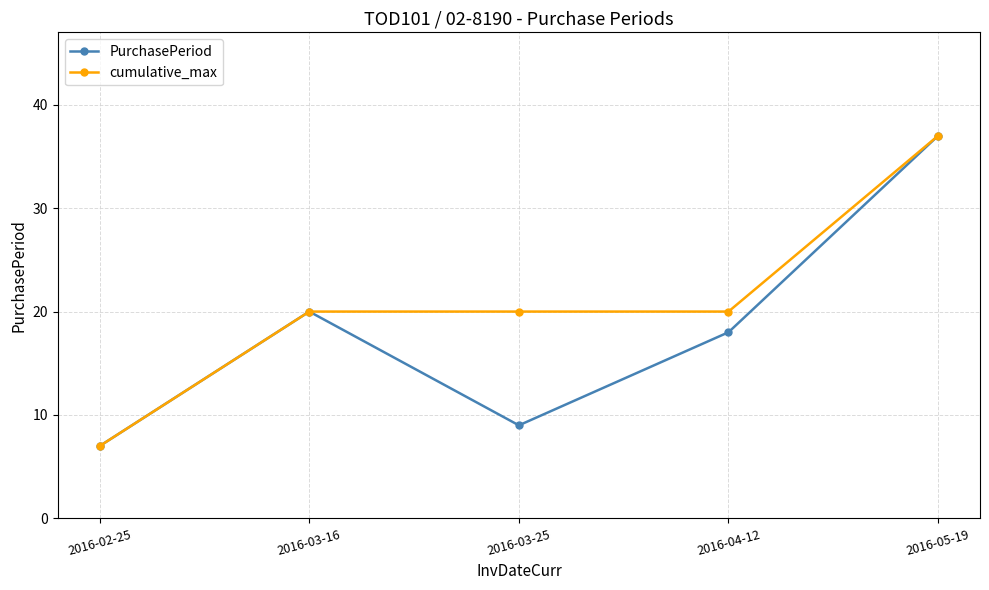

Where does the PurchasePeriod series first go above 18?

2016-03-16